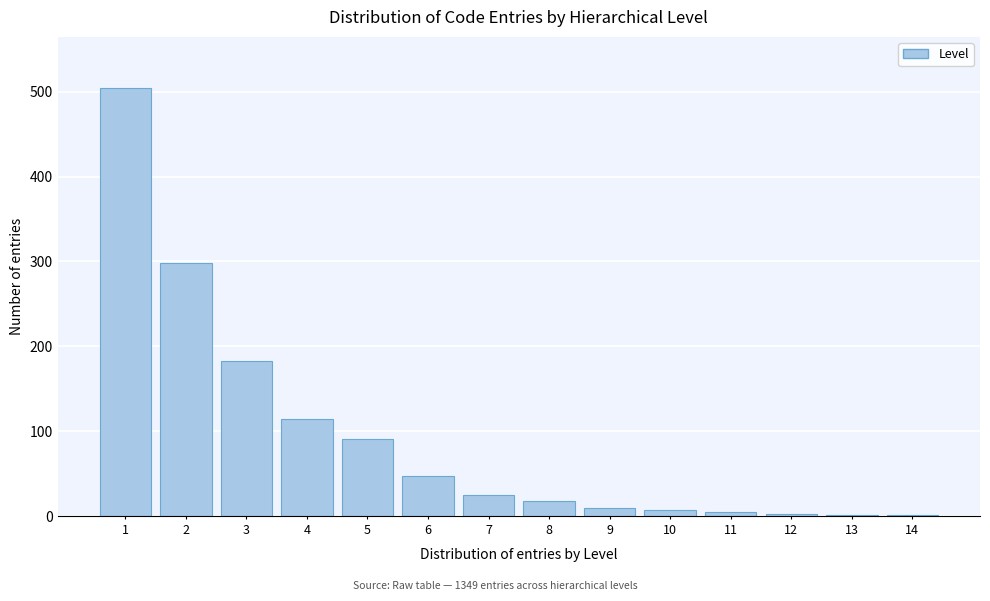

Is it true that the value at 7 is 25?

True